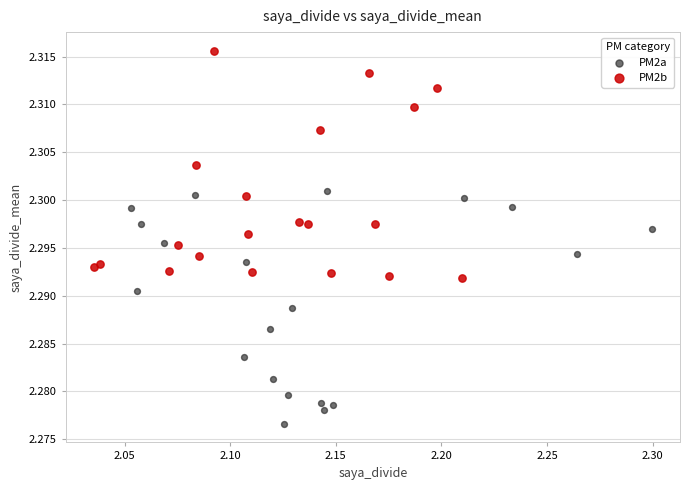

Which series contains the highest Y value?

PM2b